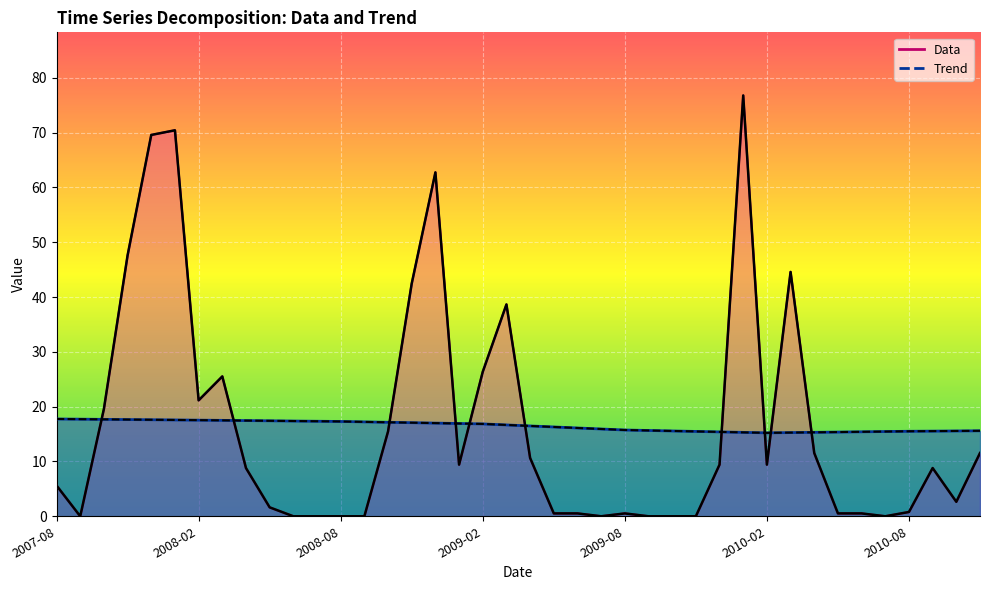

True or false: Data and Trend cross at least once.

True